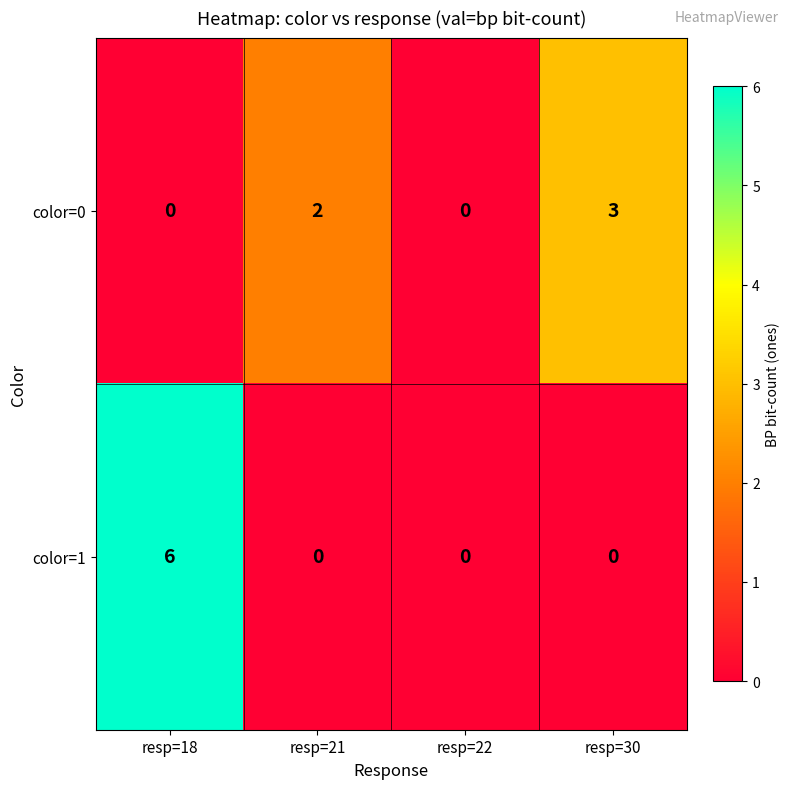

What is the greatest value displayed?

6